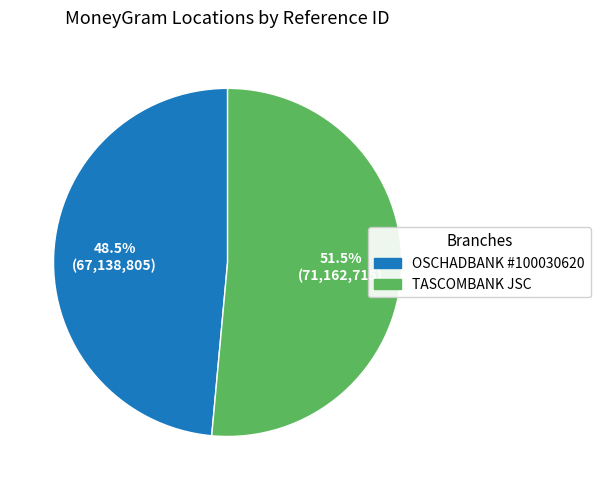

To the nearest percent, what is the average slice percentage?

50%